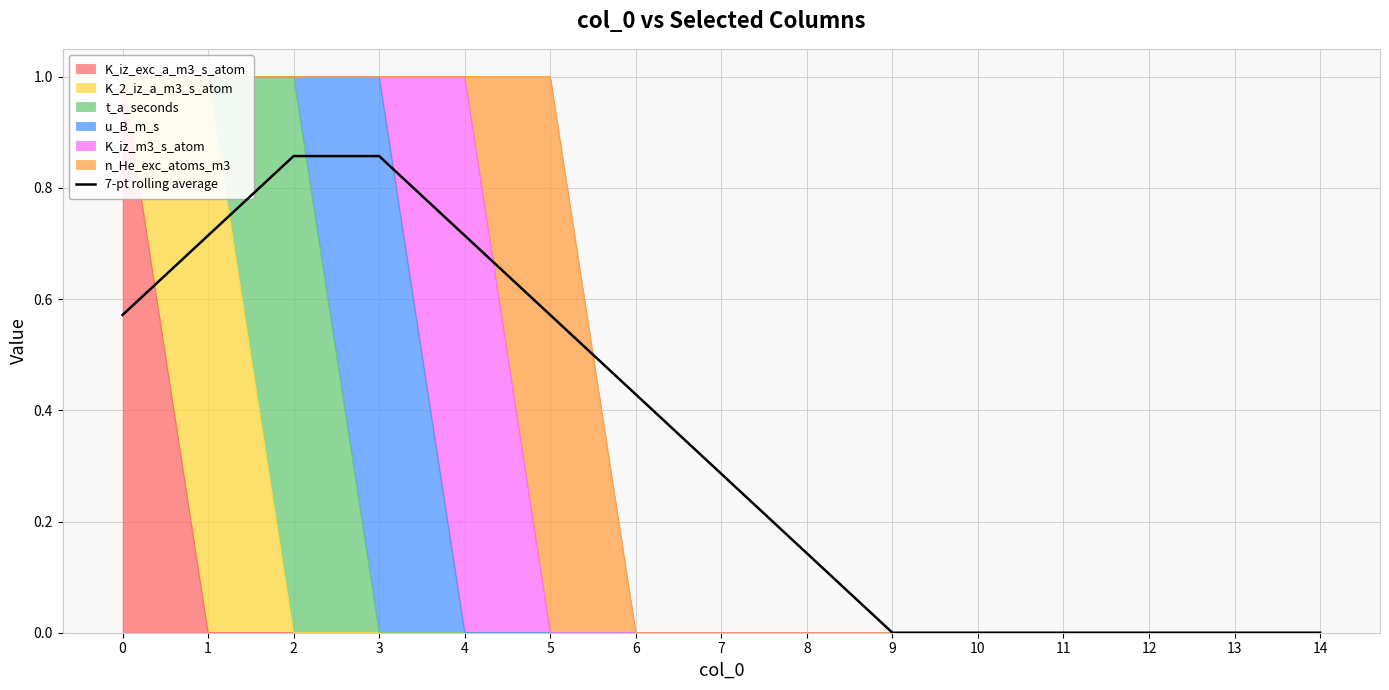

Count the number of categories in the chart.

15